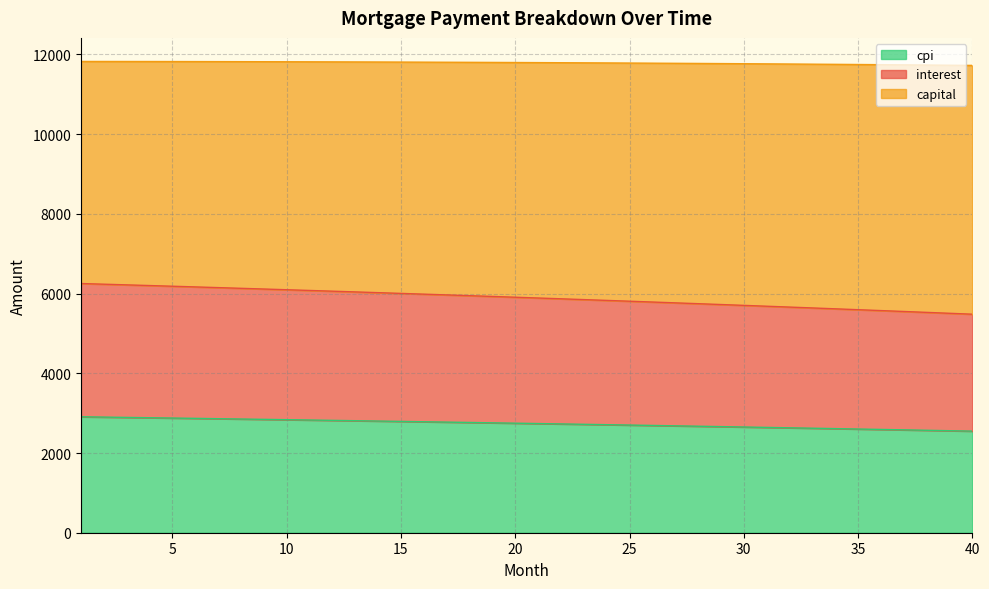

How many lines are shown in the chart?

3